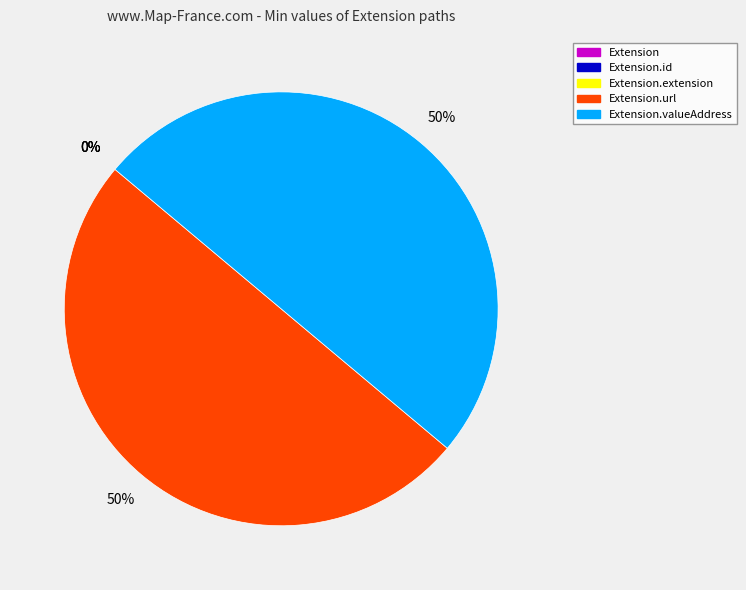

To the nearest percent, what is the difference between the Extension and Extension.valueAddress slice percentages?

50%